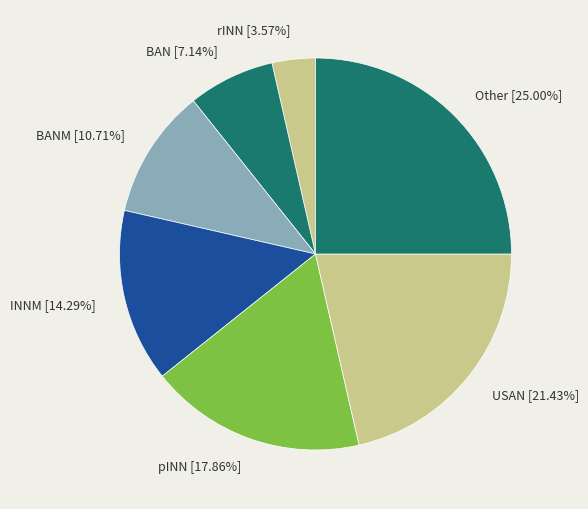

Is there any slice that represents more than half of the pie?

No